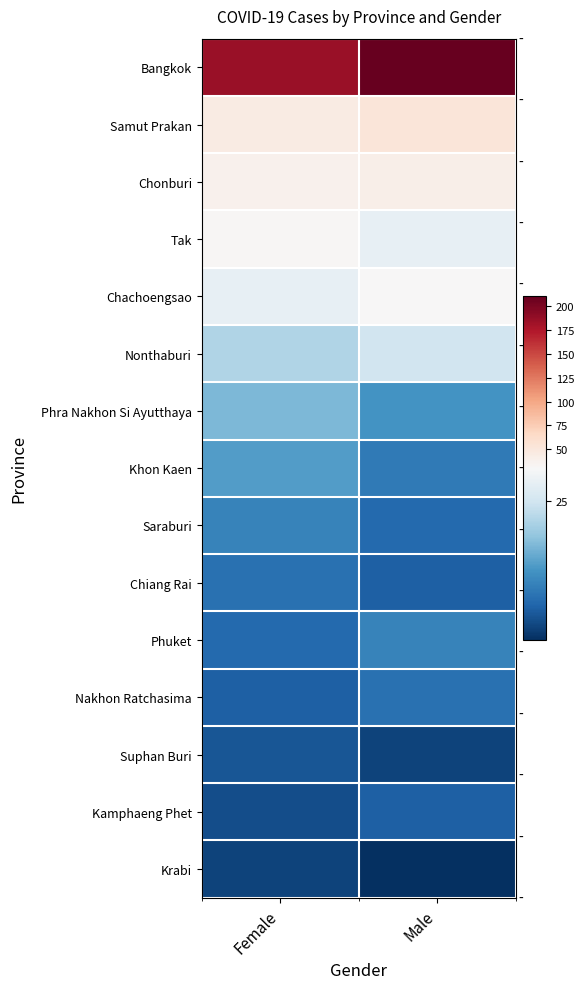

What is the minimum value shown in the chart?

3